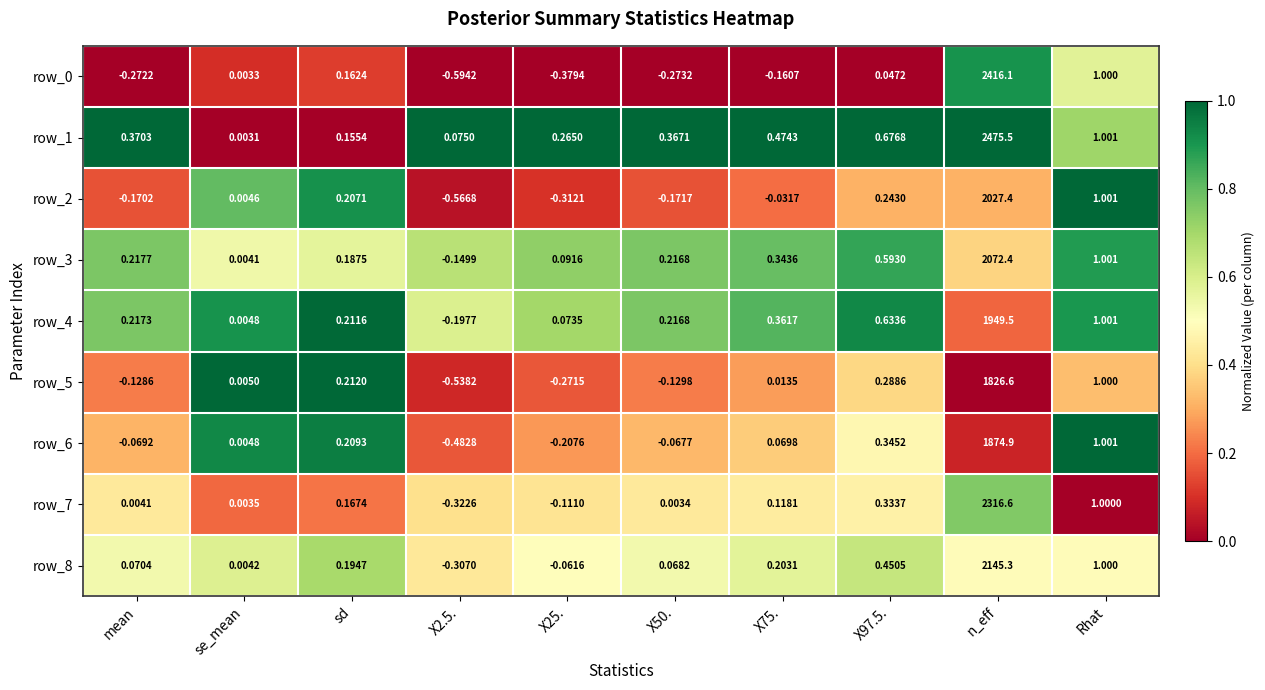

At which category does the chart reach its peak across all series?

n_eff